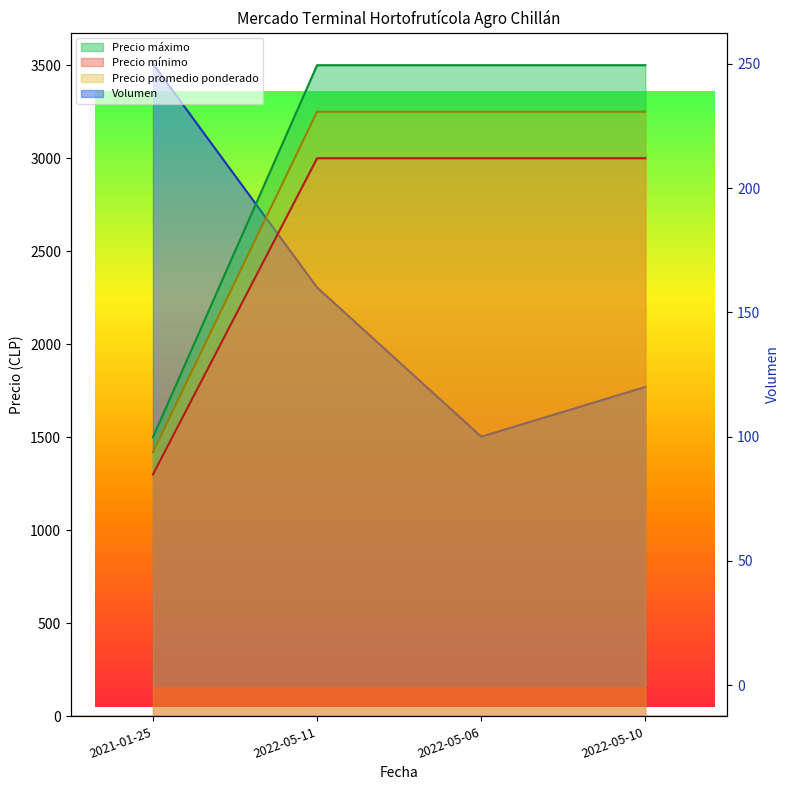

The Precio maximo series shows 1866 at 2021-01-25. True or false?

False